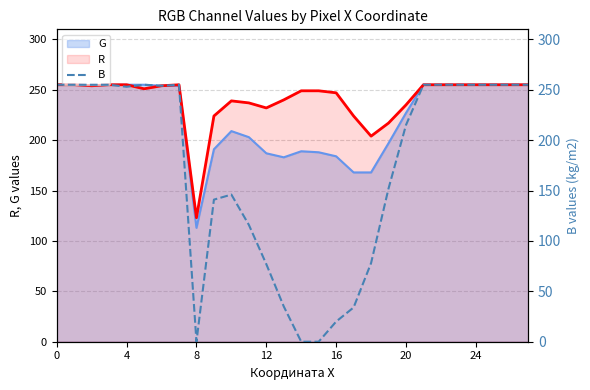

What is the label of the 14th point from the right?

14